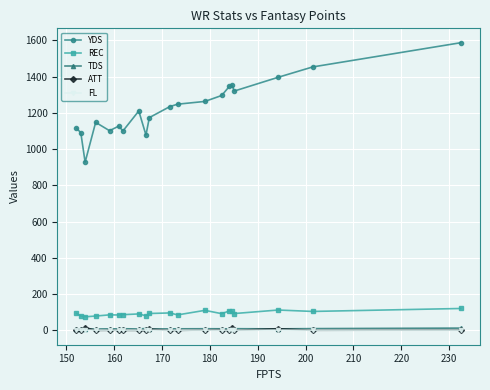

What is the sum of all FL values?

14.4